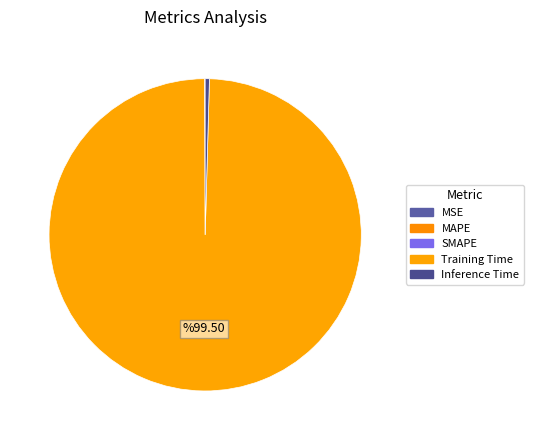

Which has a higher value, SMAPE or MSE?

SMAPE